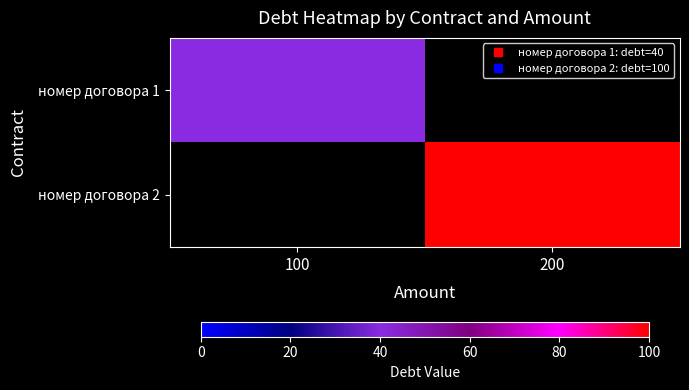

What is the maximum value for номер договора 1?

40.0